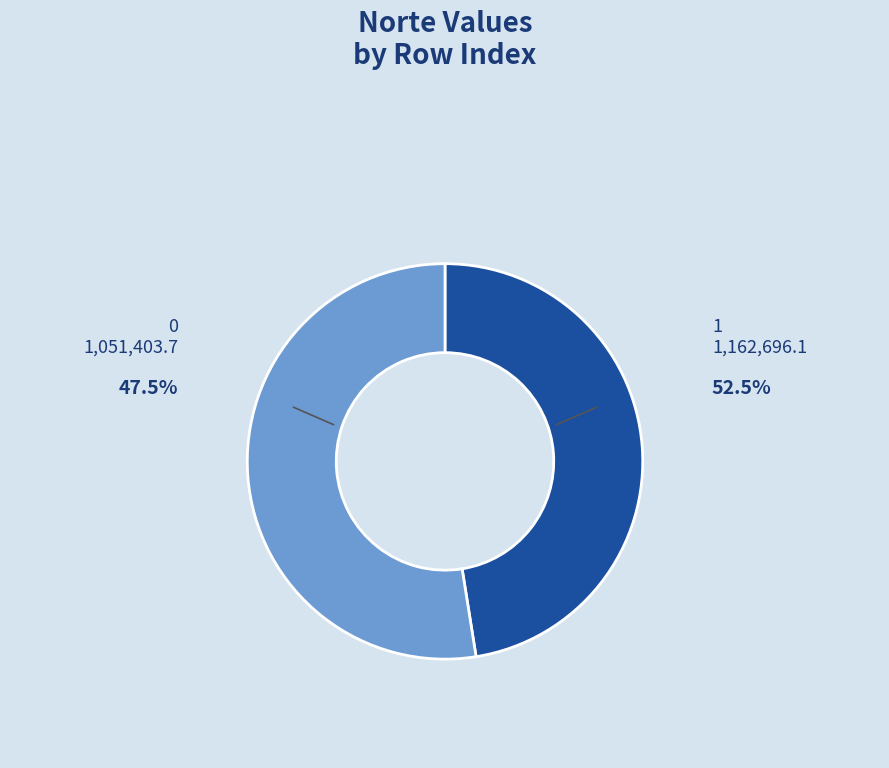

Is there a majority slice in this chart?

Yes